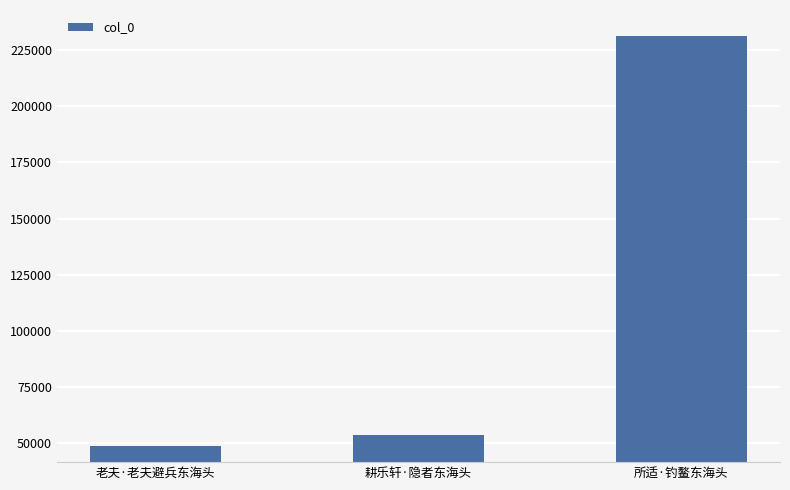

At which category does the chart reach its minimum across all series?

老夫·老夫避兵东海头